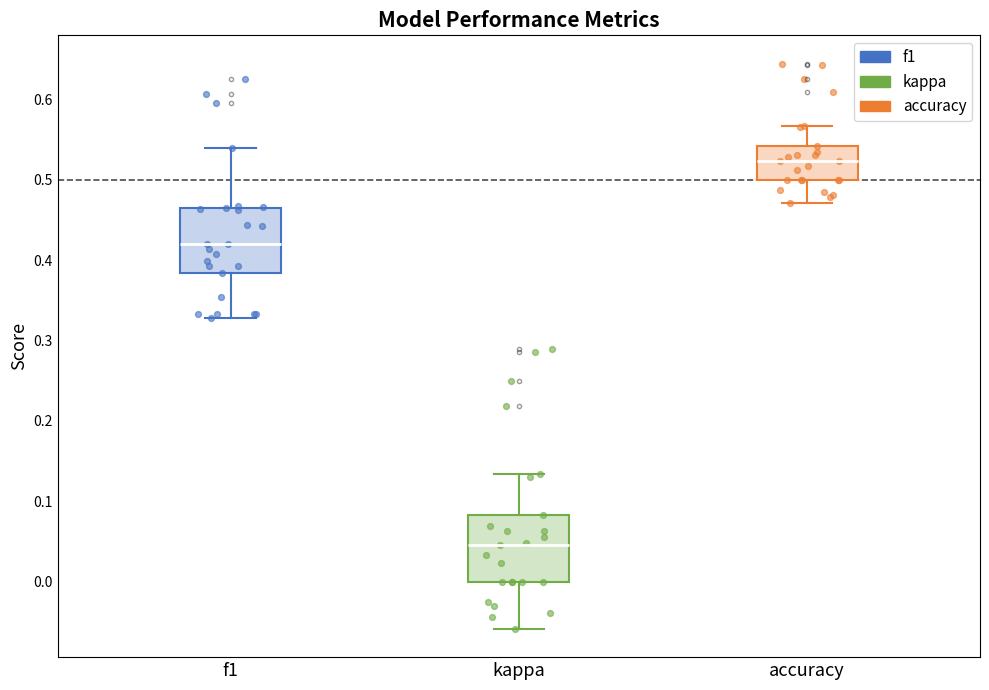

Reading left to right, read every box against the y-axis: the position of its median line, the range the box covers, and the ends of its whiskers. The values are not printed on the chart, so give them approximately, as read against the axis.

f1: median 0.42, box 0.38 to 0.46, whiskers 0.33 to 0.54
kappa: median 0.05, box 0.00 to 0.08, whiskers -0.06 to 0.13
accuracy: median 0.52, box 0.50 to 0.54, whiskers 0.47 to 0.57